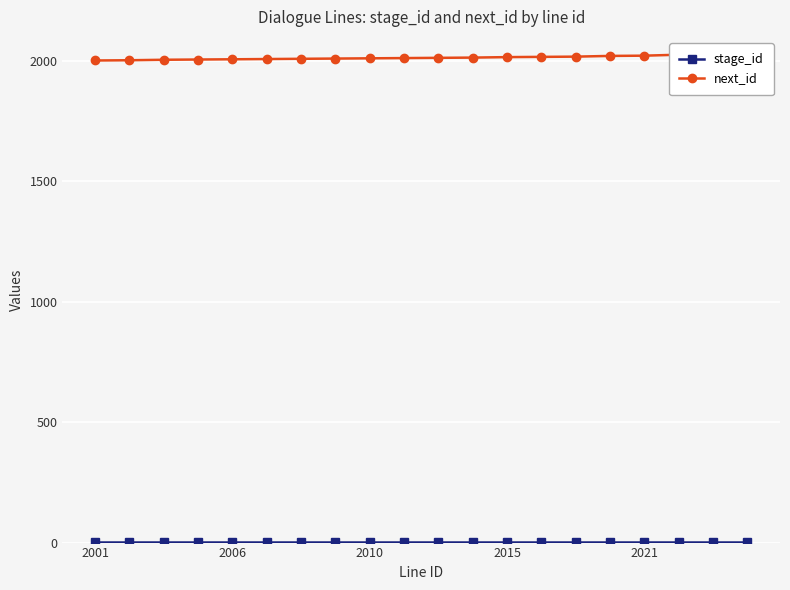

List the series in order of their peak value, lowest first.

stage_id, next_id